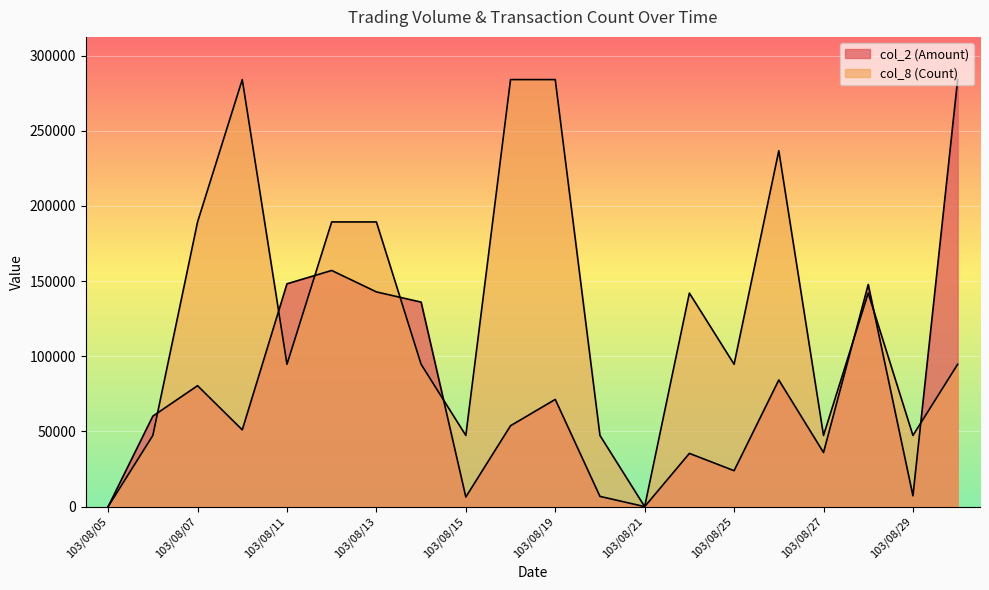

At which category does col_8 (Count) reach its first local valley?

103/08/11